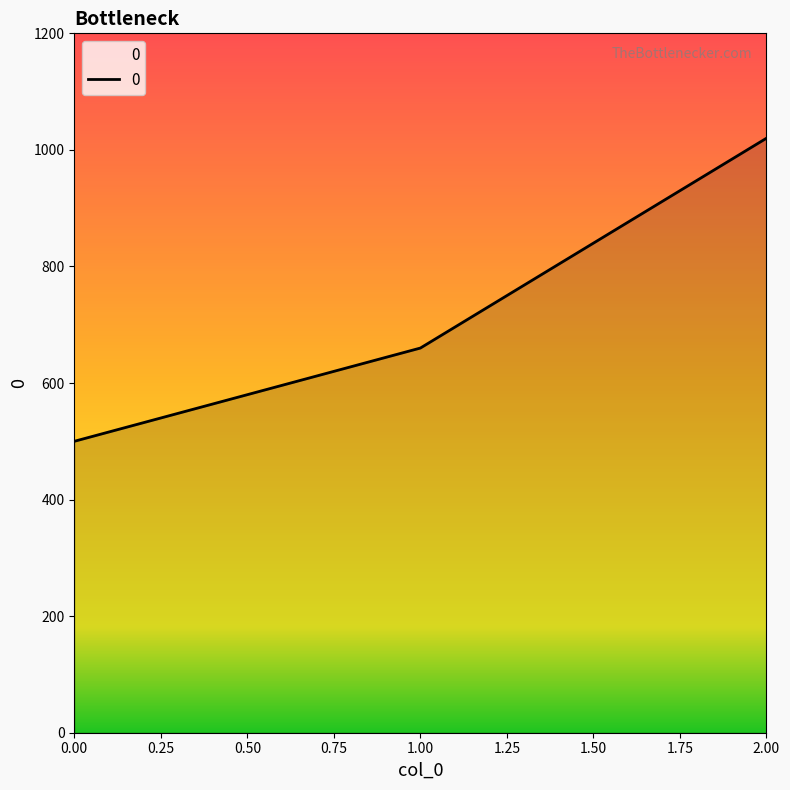

How many values are between 500 and 1020?

3